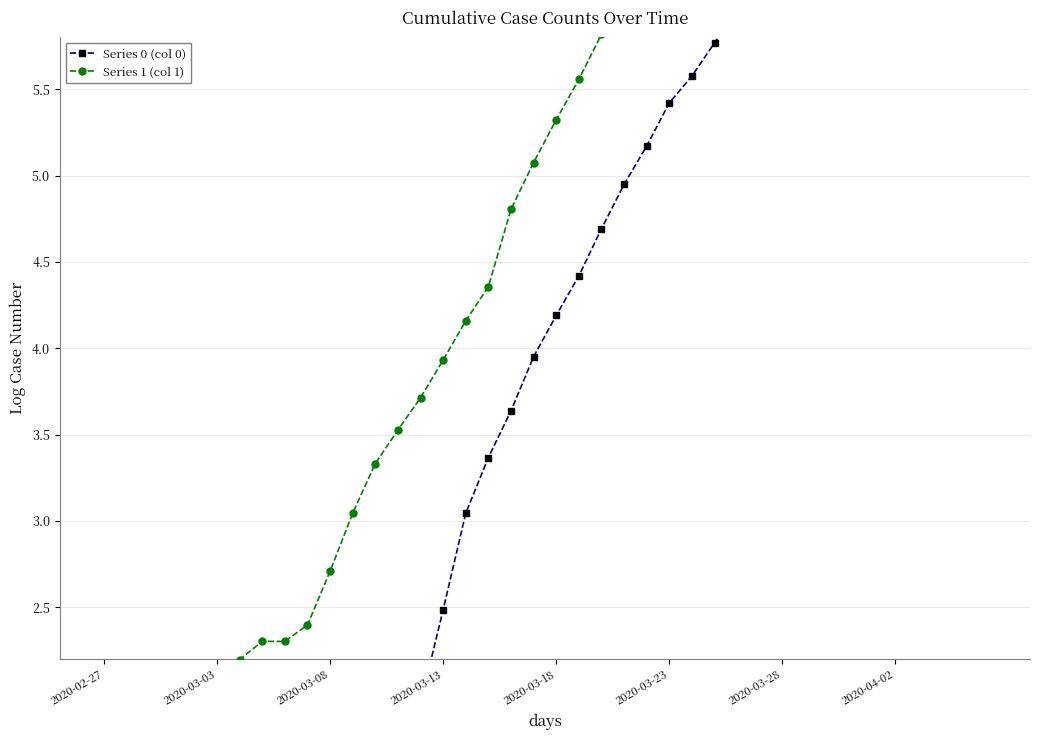

Which series changed the most between 8 and 13?

Series 0 (col 0)